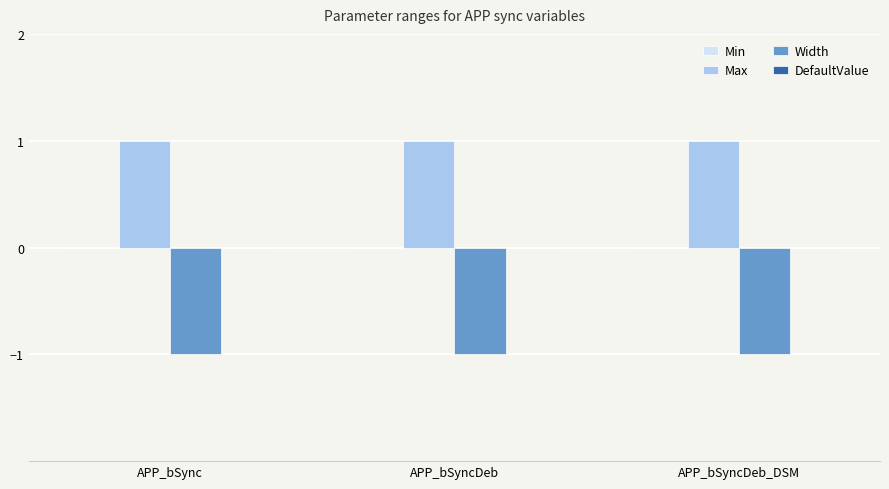

What is the label of the 3rd bar from the right?

APP_bSync